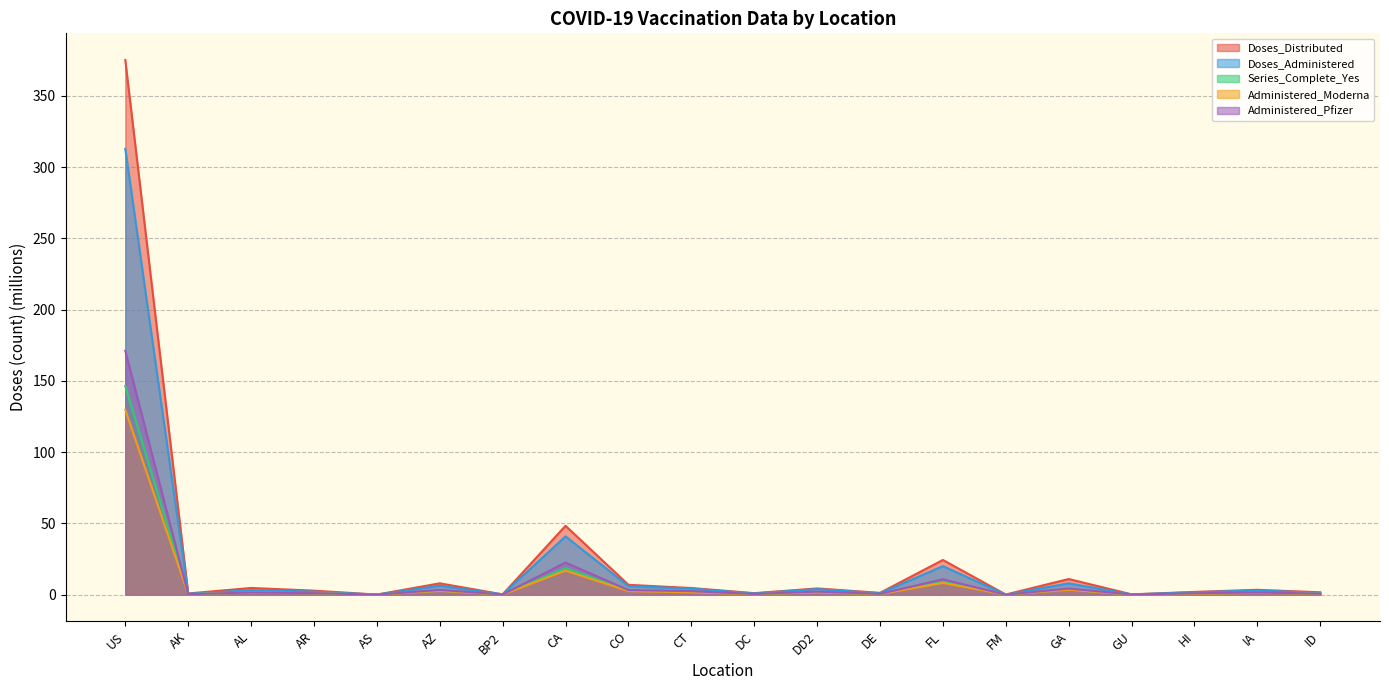

Is it true that Administered_Pfizer equals 0.7 at DE?

False